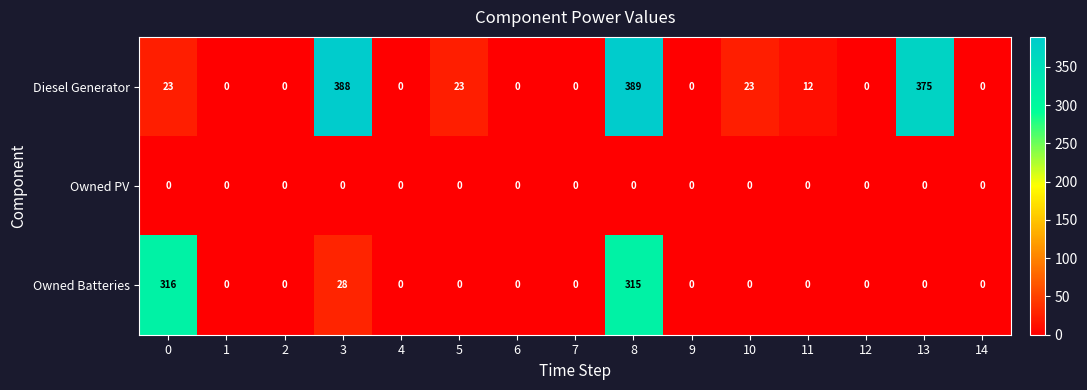

Is it true that Owned Batteries equals 0 at 6?

True